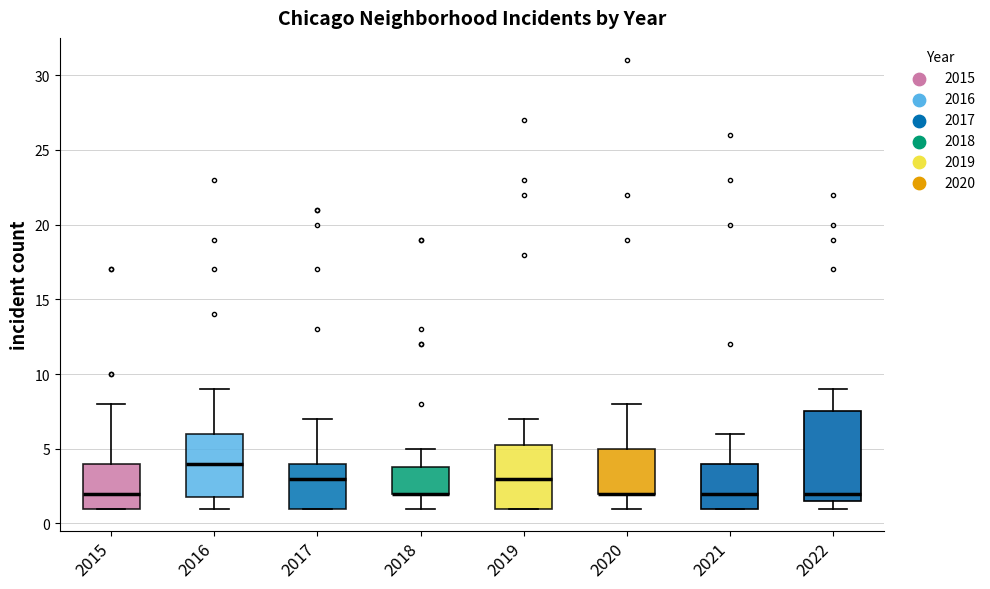

Reading left to right, transcribe this box plot: for each box, give where its median line is, the range the box spans, and where its two whiskers end, as read against the y-axis. The values are not printed on the chart, so give them approximately, as read against the axis.

2015: median 2.0, box 1.0 to 4.0, whiskers 1.0 to 8.0
2016: median 4.0, box 2.0 to 6.0, whiskers 1.0 to 9.0
2017: median 3.0, box 1.0 to 4.0, whiskers 1.0 to 7.0
2018: median 2.0 (drawn on the box's lower edge), box 2.0 to 4.0, whiskers 1.0 to 5.0
2019: median 3.0, box 1.0 to 5.5, whiskers 1.0 to 7.0
2020: median 2.0 (drawn on the box's lower edge), box 2.0 to 5.0, whiskers 1.0 to 8.0
2021: median 2.0, box 1.0 to 4.0, whiskers 1.0 to 6.0
2022: median 2.0, box 1.5 to 7.5, whiskers 1.0 to 9.0